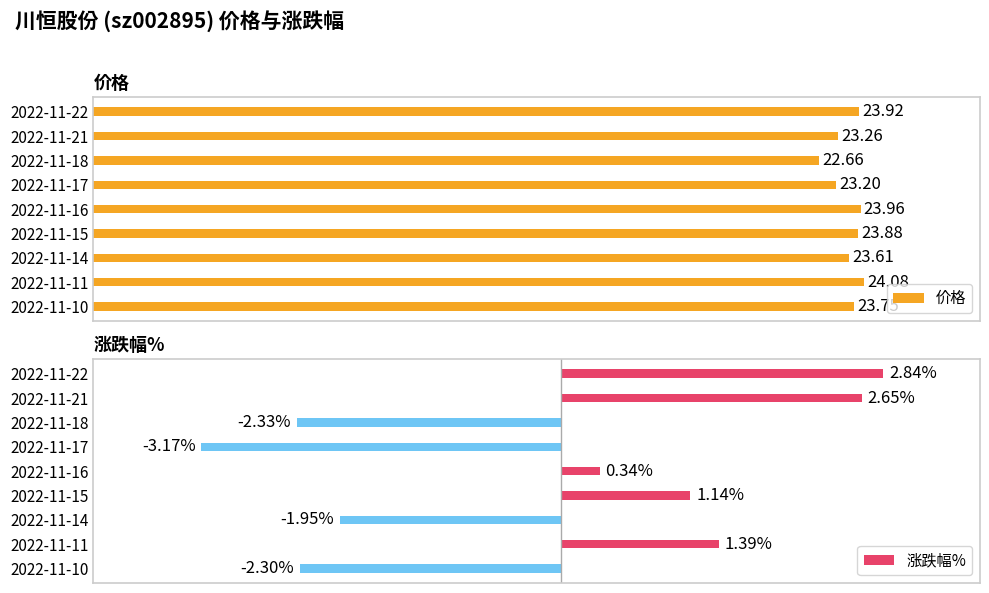

List the labels in order of 价格 value, largest first.

2022-11-11, 2022-11-16, 2022-11-22, 2022-11-15, 2022-11-10, 2022-11-14, 2022-11-21, 2022-11-17, 2022-11-18